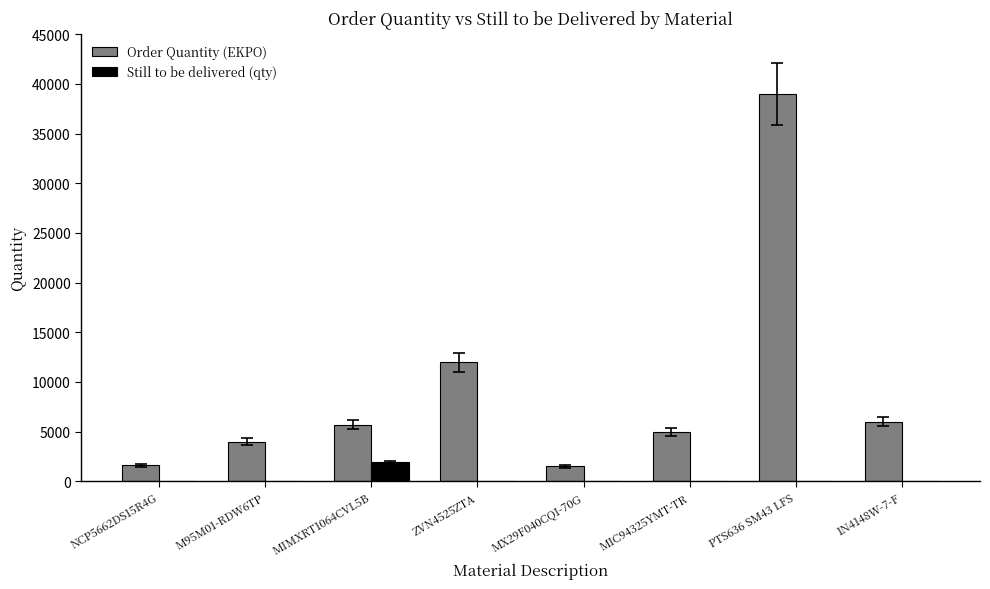

How many groups of bars are there?

8